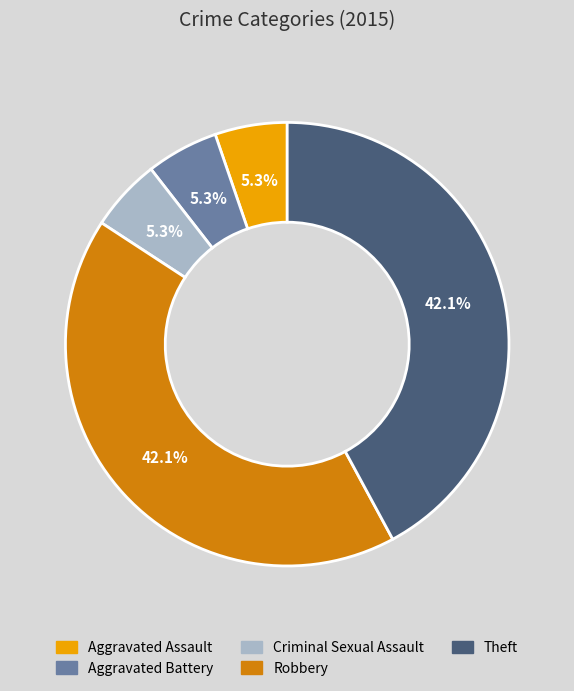

Is Criminal Sexual Assault the majority of the pie?

No